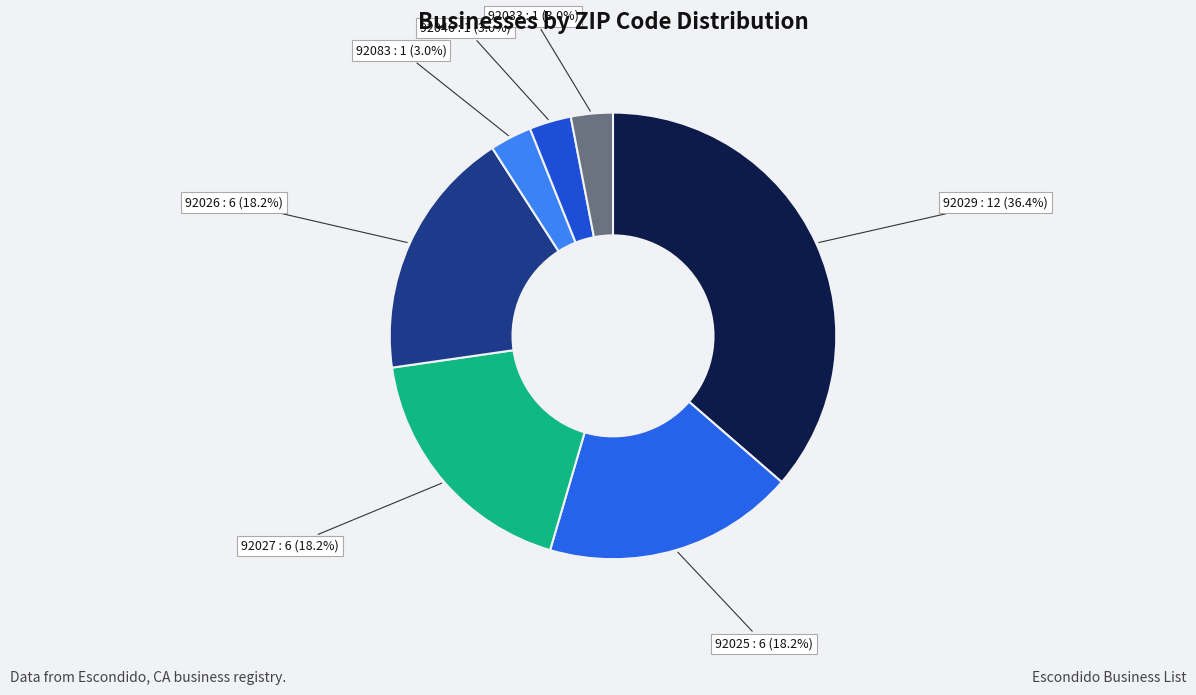

How many slices are in this pie chart?

7